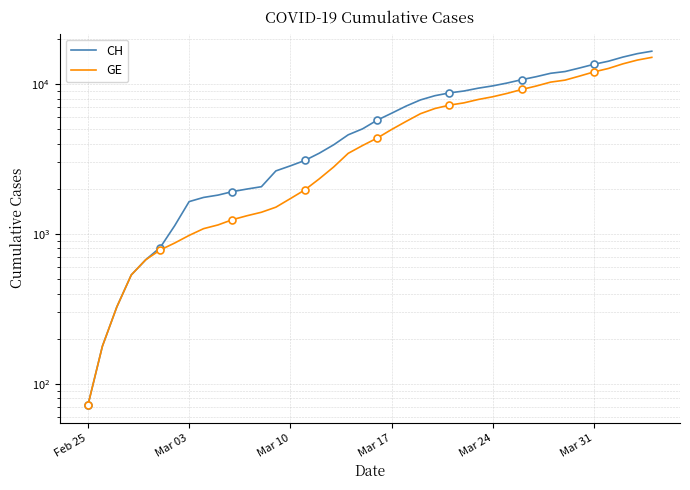

What are all the series names shown in the legend?

CH, GE